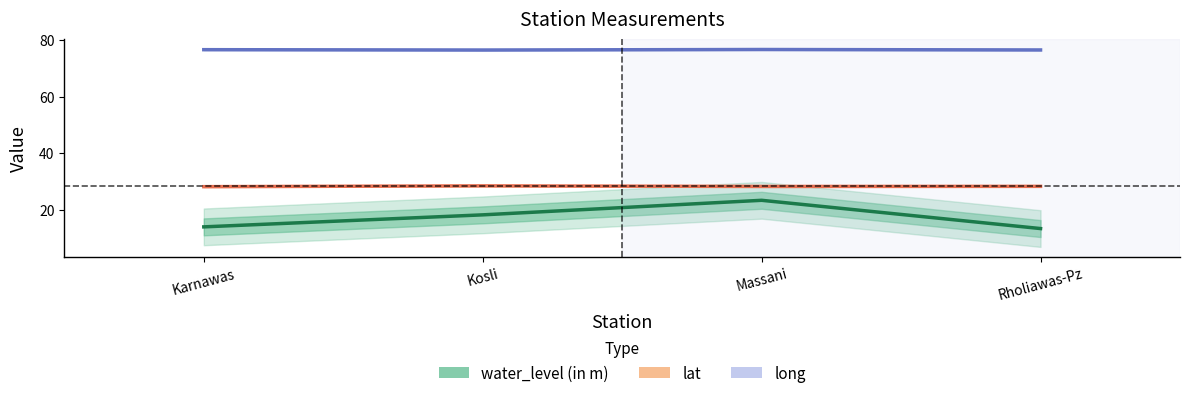

How many lines are shown in the chart?

3